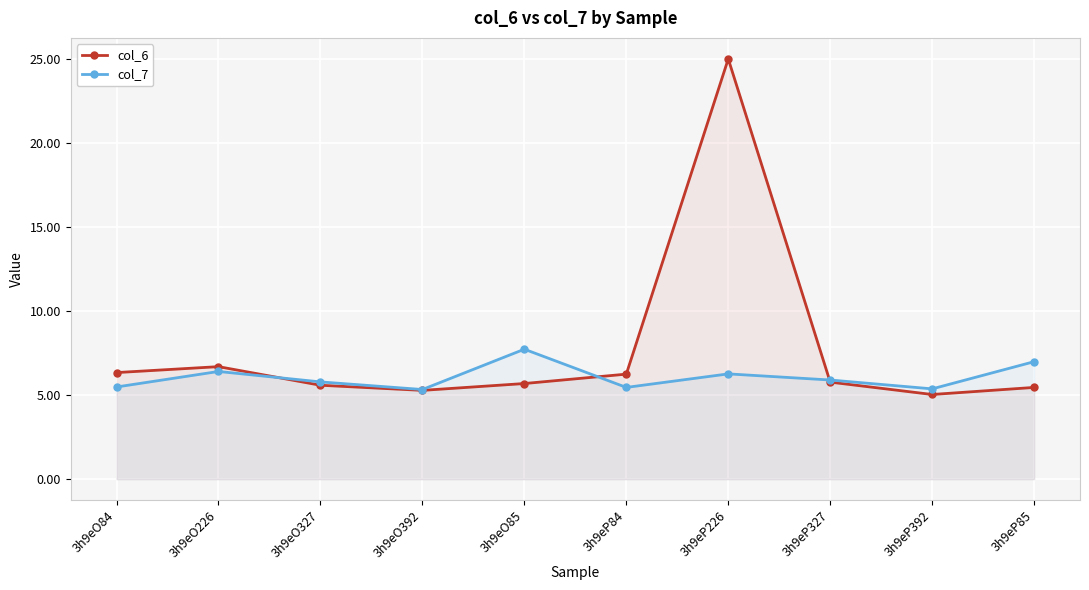

Does the chart display data point markers on the line(s)?

Yes